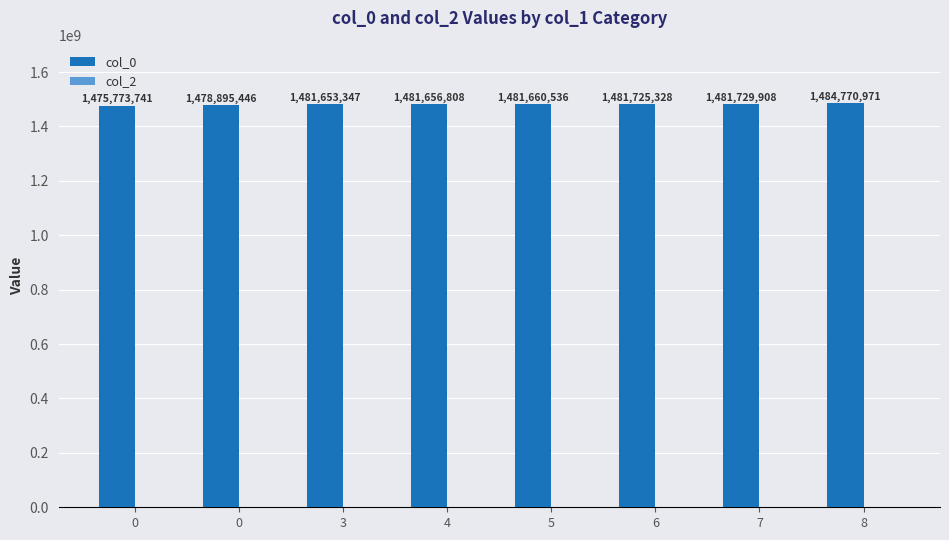

How many categories are shown in the chart?

8